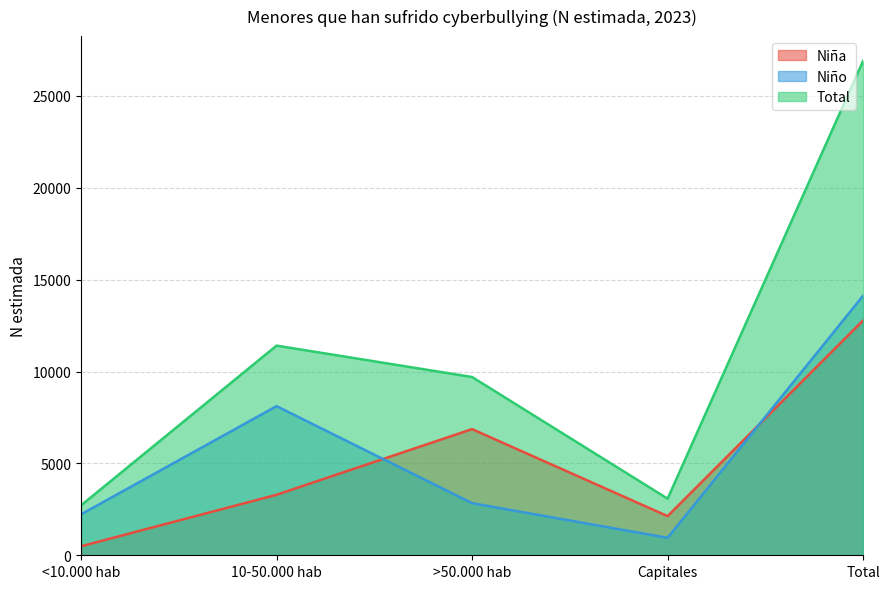

The Niña series shows 490 at <10.000 hab. True or false?

True